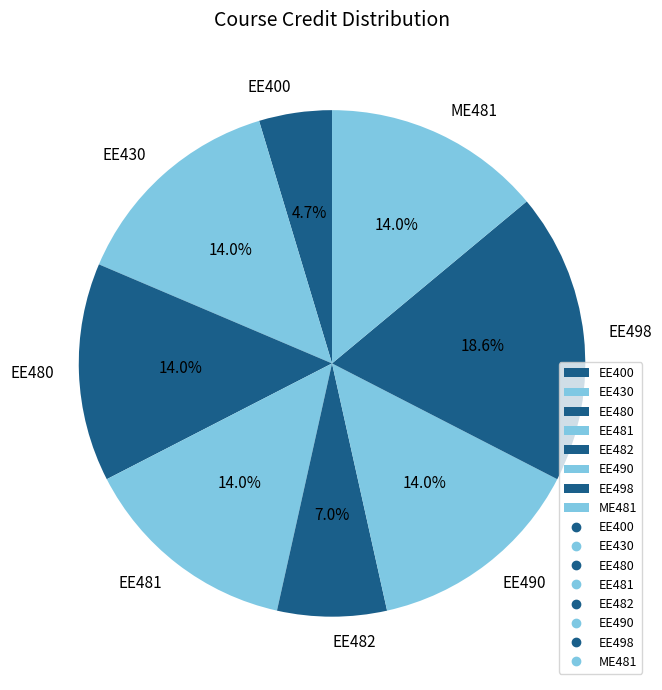

Is it true that EE481 is 14% of the pie?

True